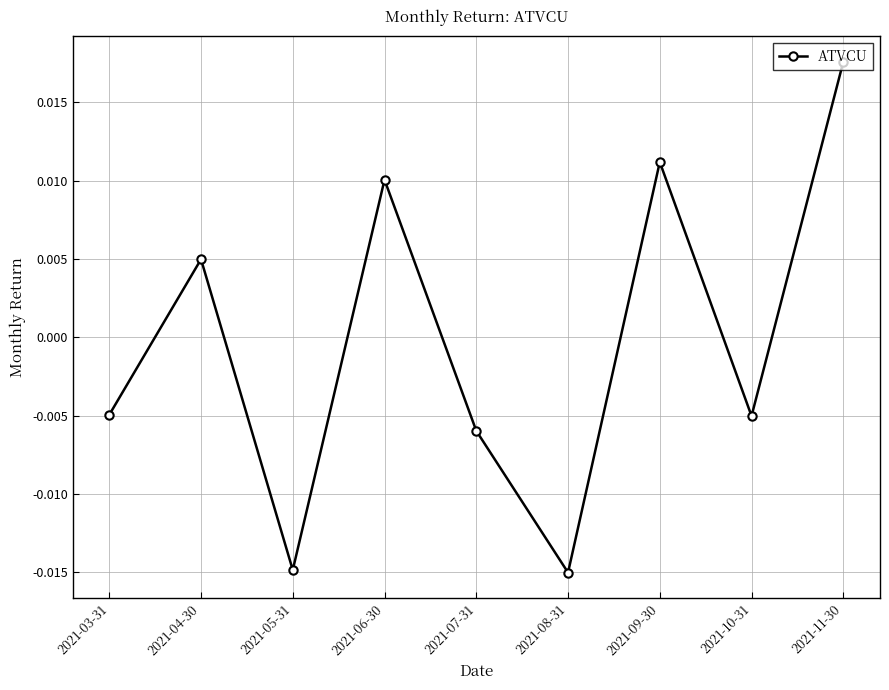

Which category has the highest value across all series?

2021-11-30